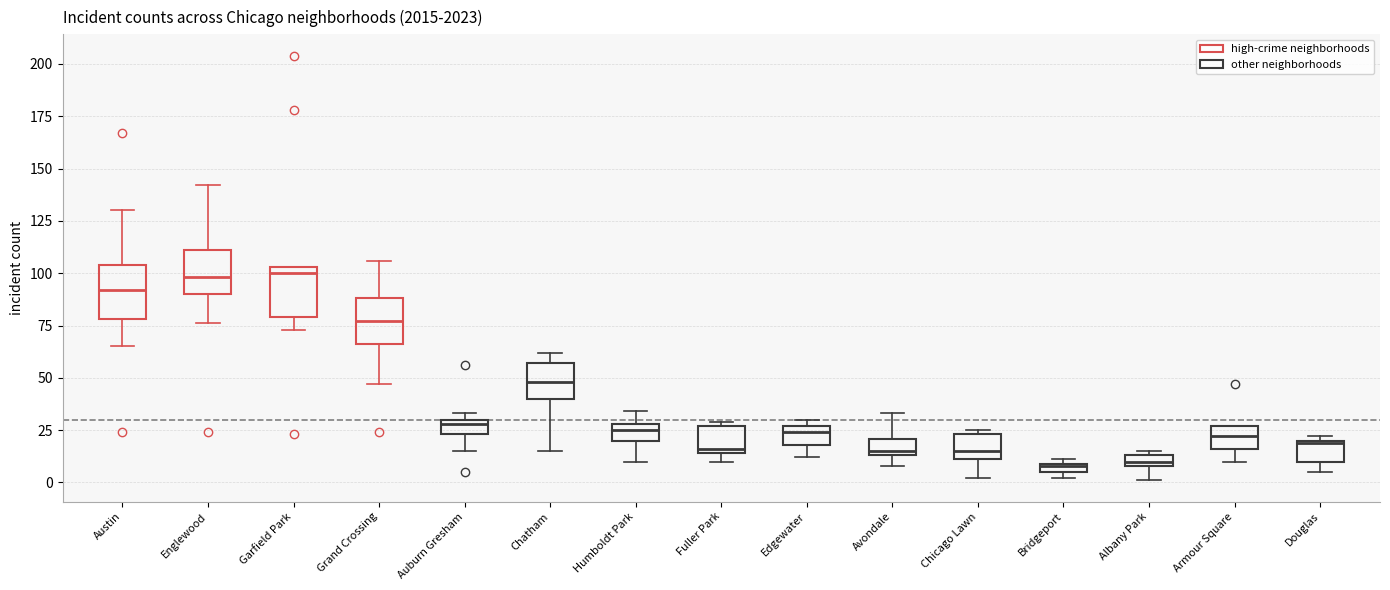

Where is the upper edge of the box for Garfield Park on the y-axis? The values are not printed on the chart, so give them approximately, as read against the axis.

105